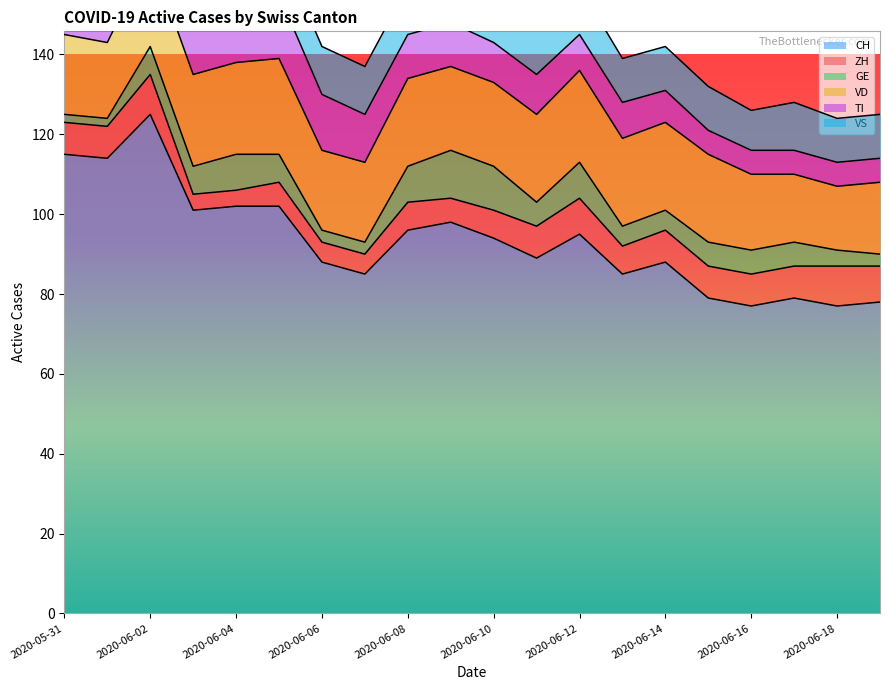

What is the label of the 15th point from the left?

2020-06-14